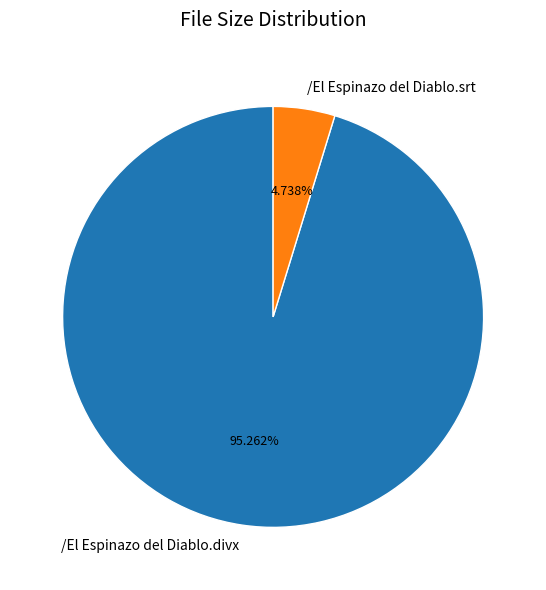

Does /El Espinazo del Diablo.divx account for over 50% of the chart?

Yes